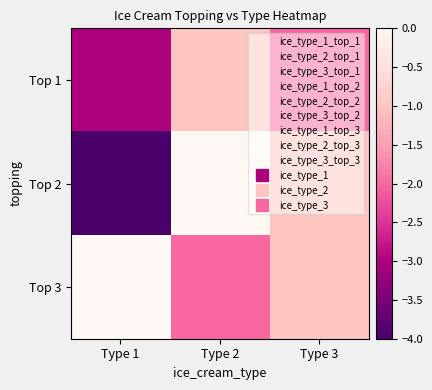

How many distinct data groups are displayed?

3